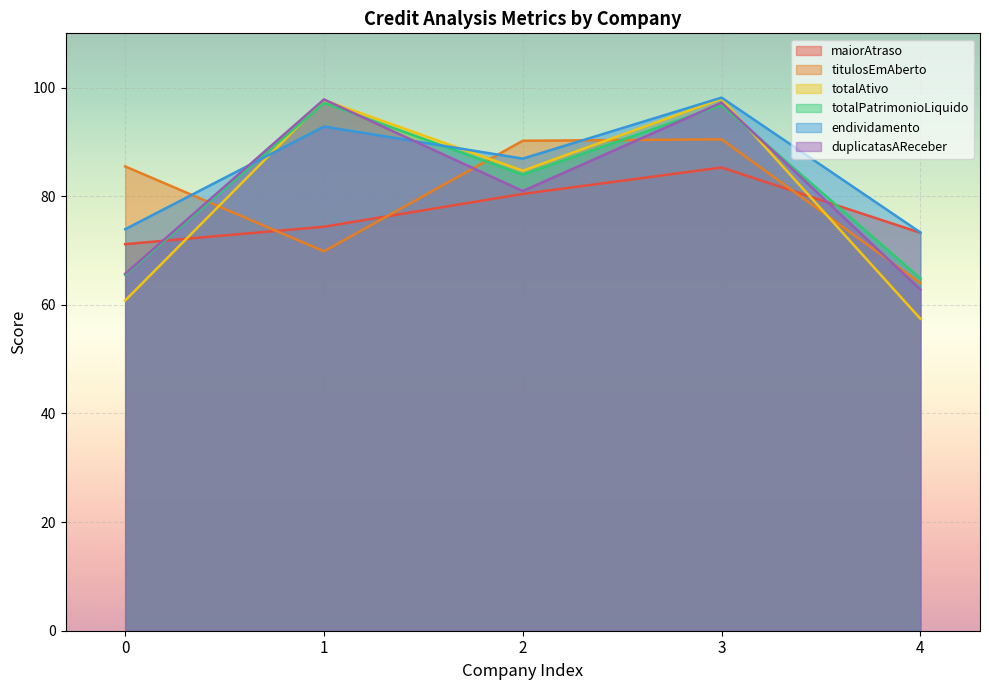

What is the highest value of the duplicatasAReceber series?

97.8